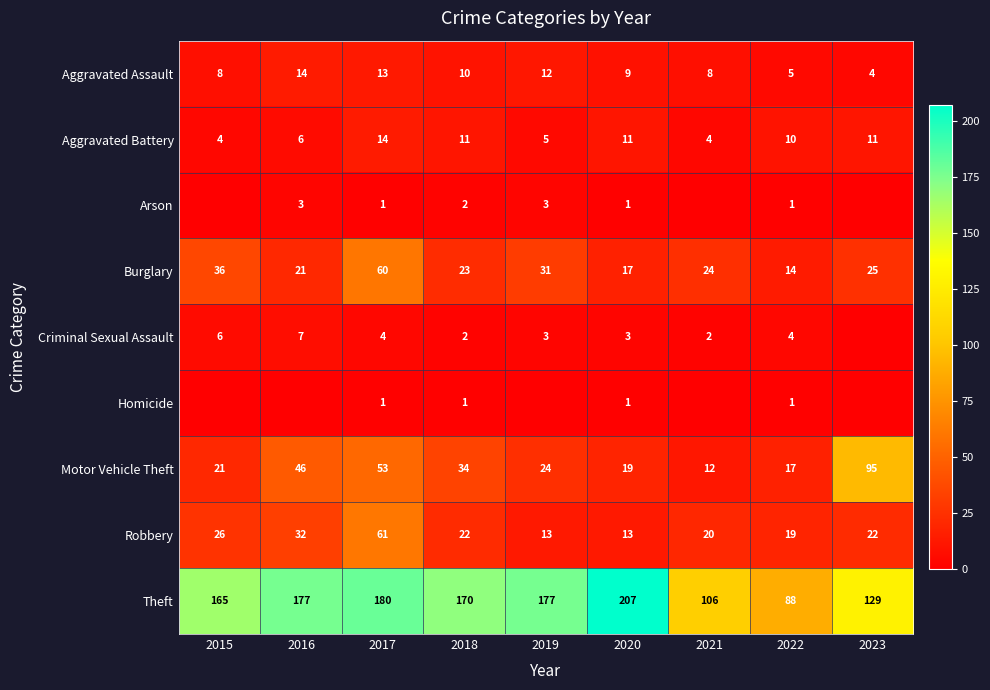

Which series changed the most between 2017 and 2020?

Robbery